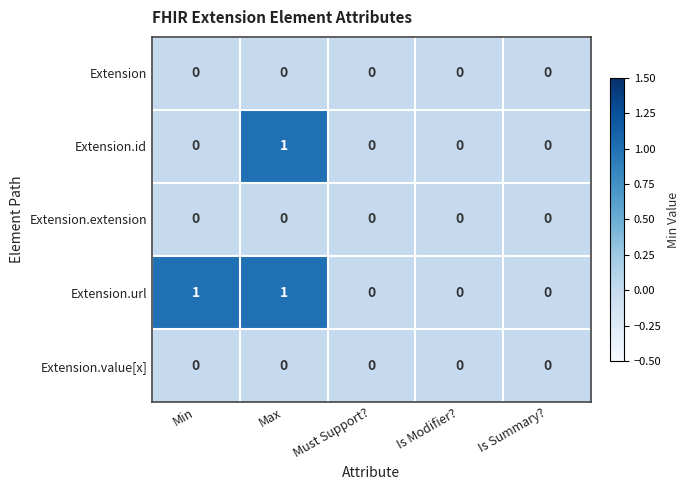

At which category is the sum across all series the highest?

Max